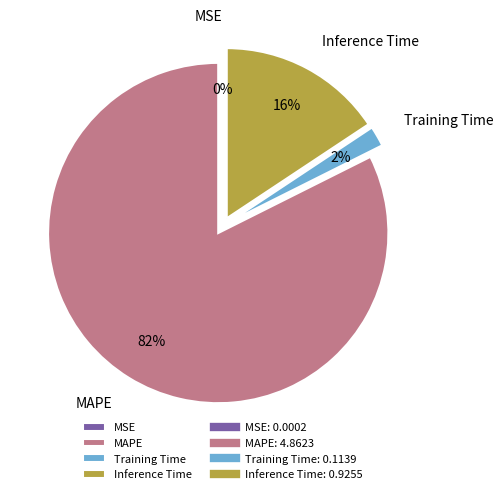

Which has a higher value, Training Time or MAPE?

MAPE